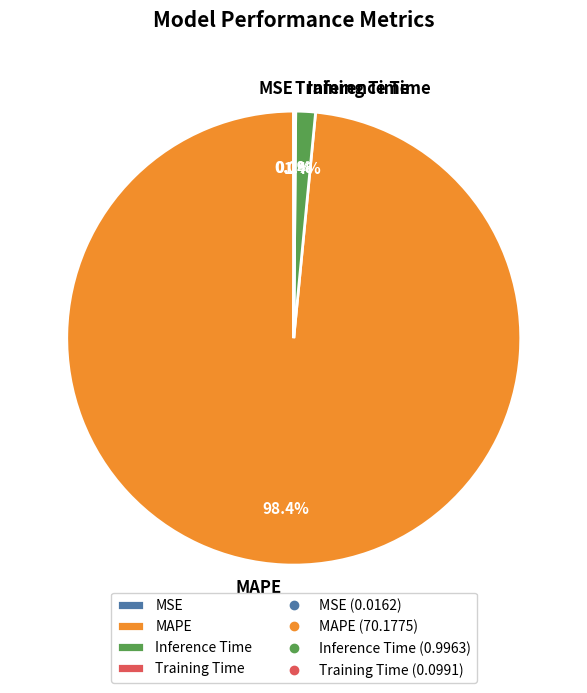

Which category has the biggest portion of the pie?

MAPE